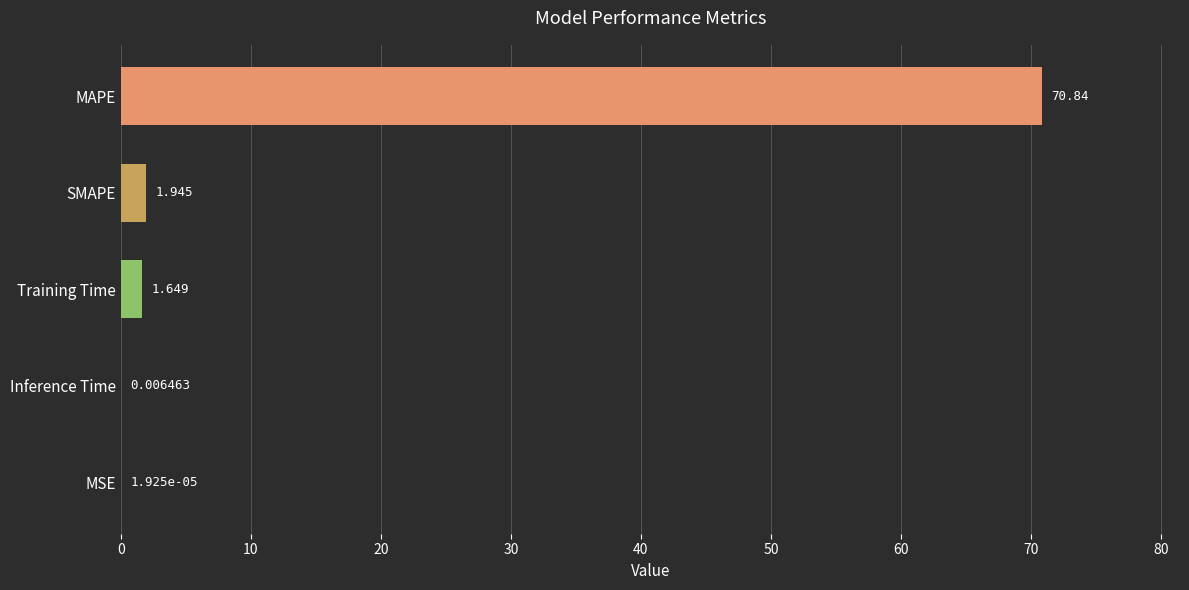

At which label is the value closest to 35?

SMAPE